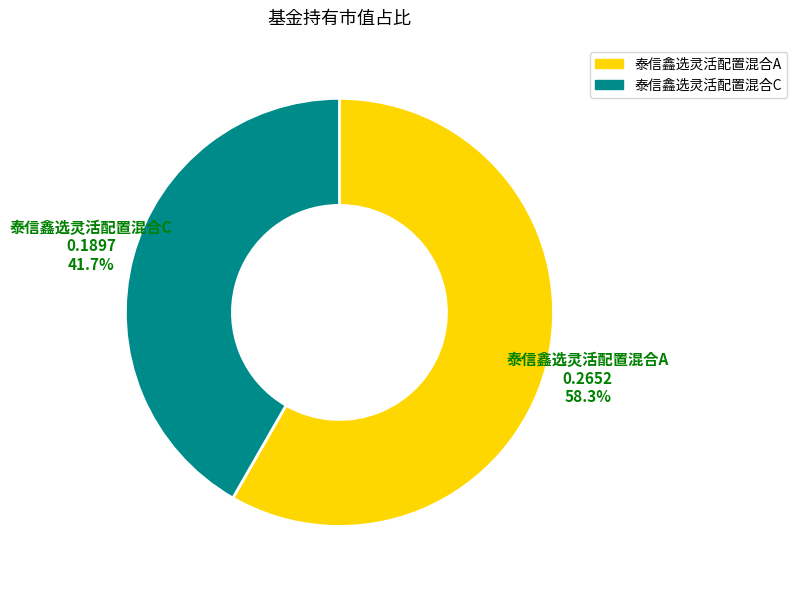

What is the largest slice in the pie chart?

泰信鑫选灵活配置混合A